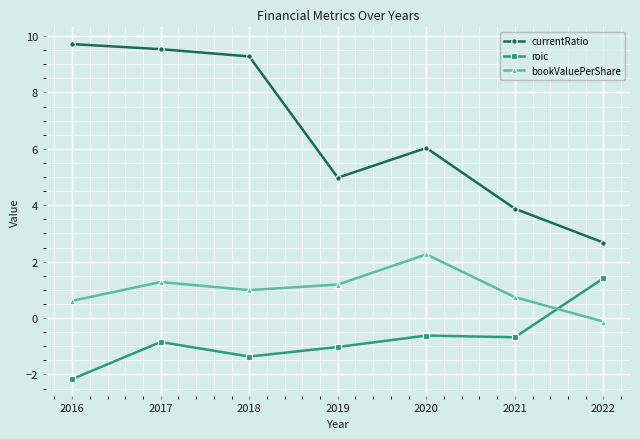

List the series in order of their overall mean, lowest first.

roic, bookValuePerShare, currentRatio